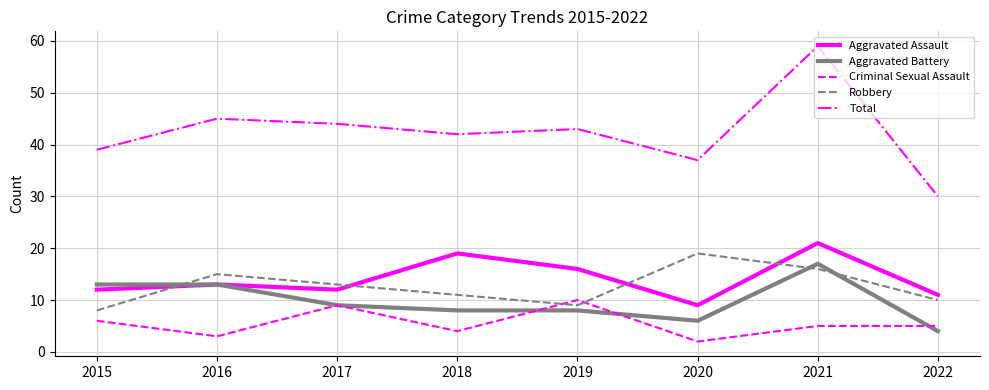

What is the difference between the maximum and minimum values in the Aggravated Battery series?

13